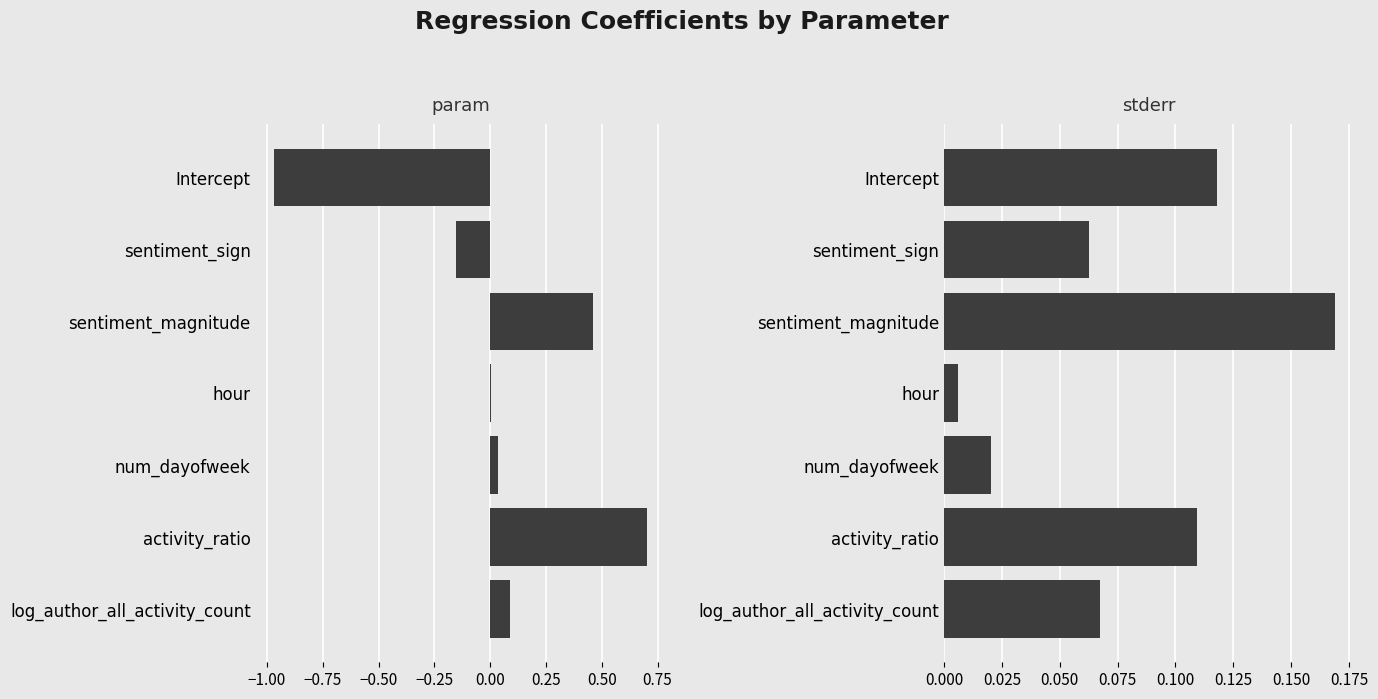

Which series has the largest total across all categories?

stderr